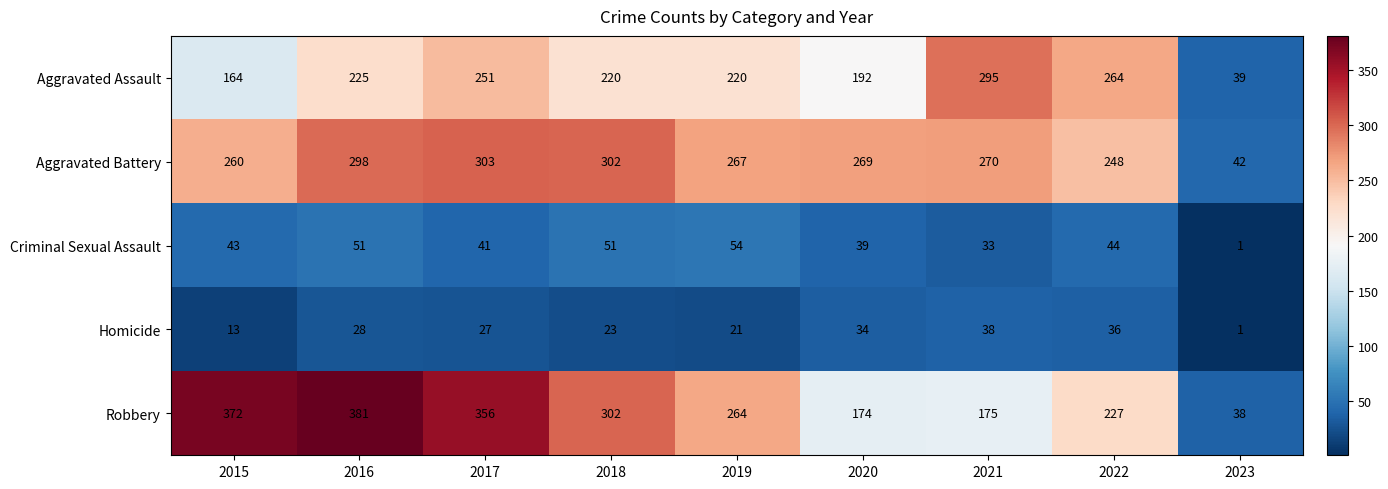

What is the difference between the maximum and second lowest values in the Homicide series?

25